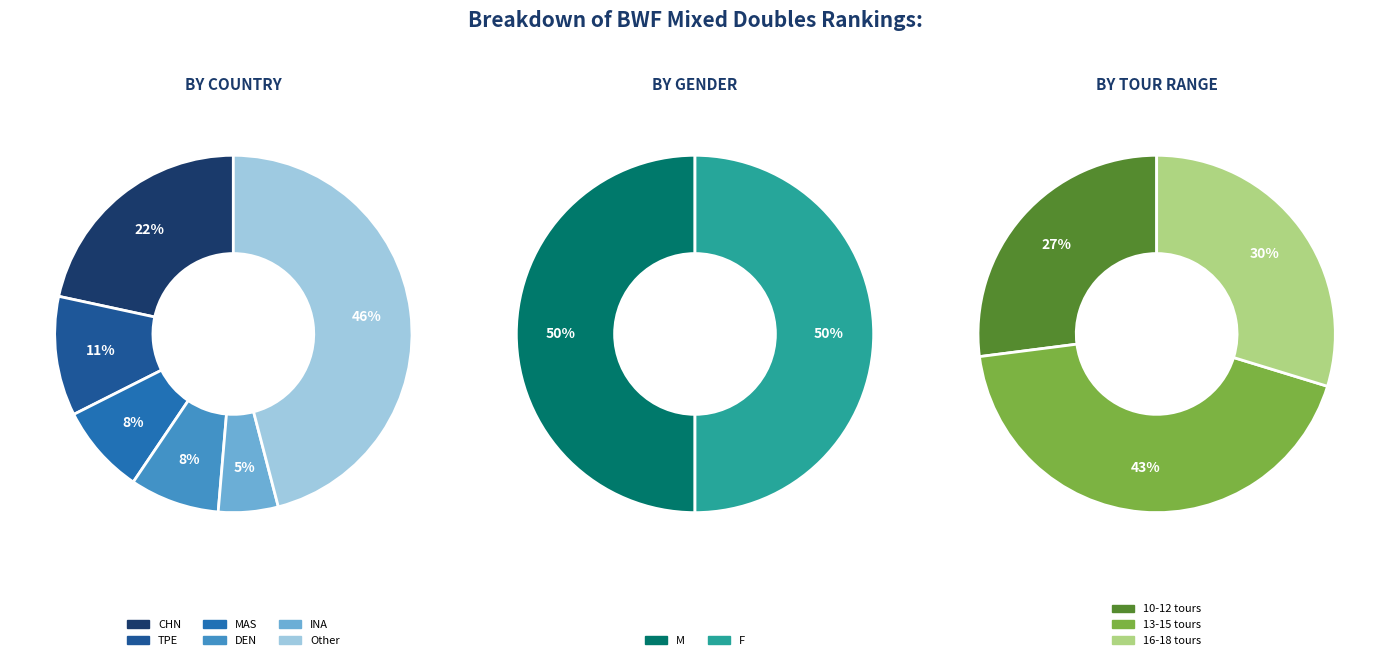

Which has a higher value, TPE or MAS?

TPE